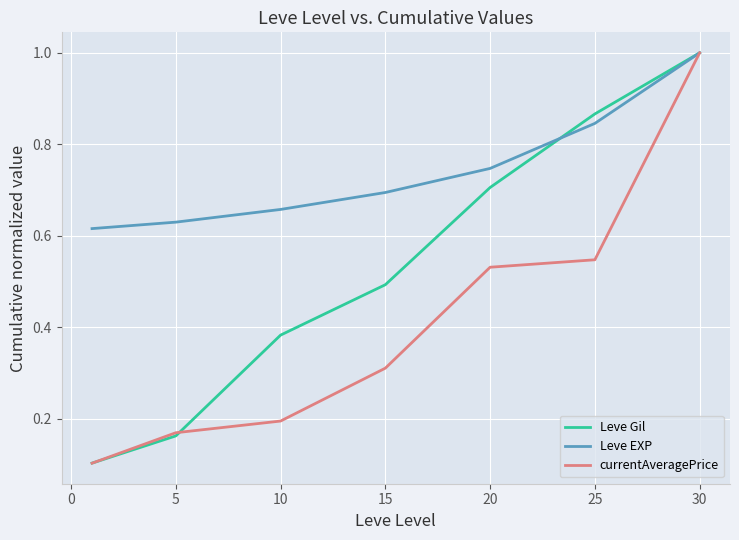

Which series has the largest total across all categories?

Leve EXP